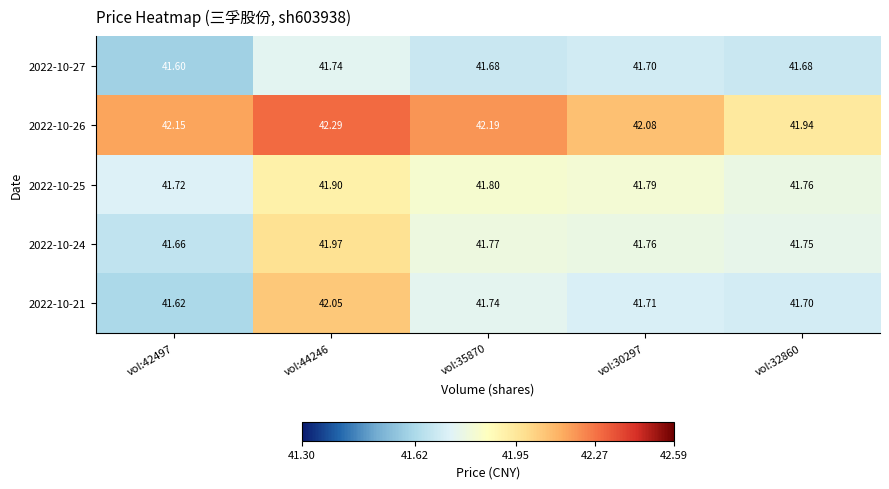

Is the value of 2022-10-26 at vol:44246 greater than the value of 2022-10-27 at vol:44246?

Yes